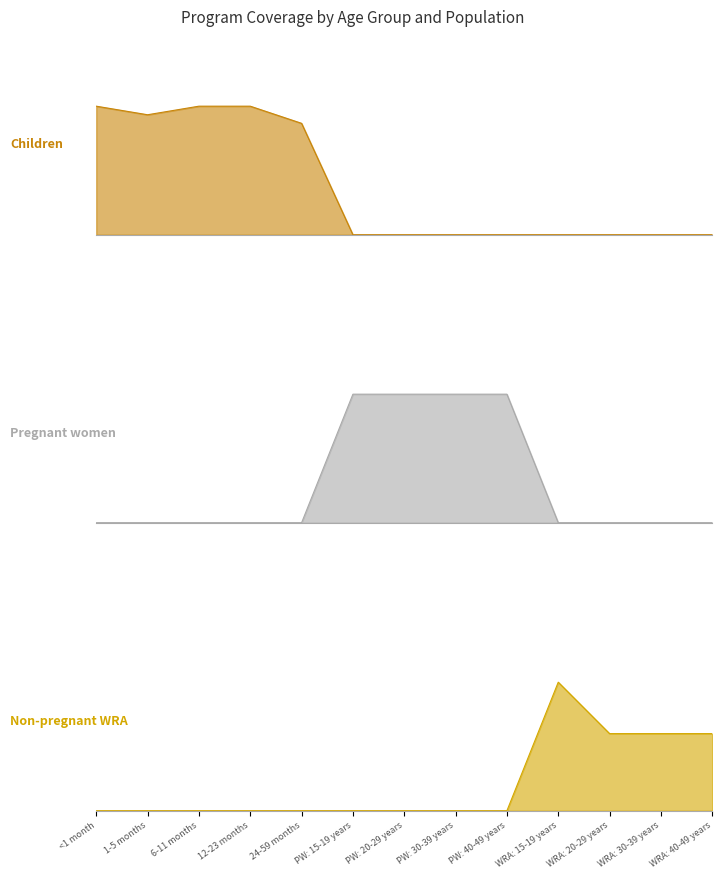

Which series has the widest spread of values?

Children